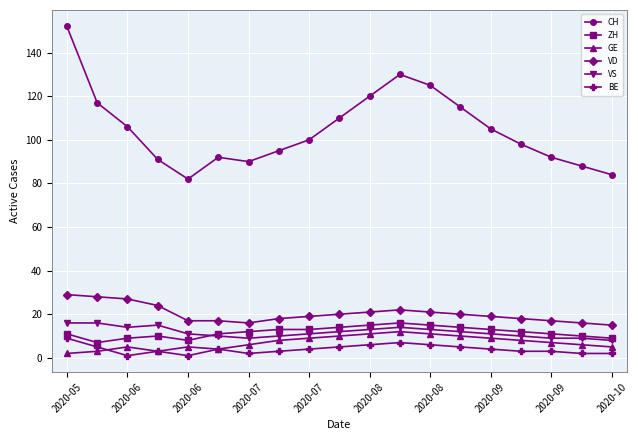

Which series has the widest spread of values?

CH